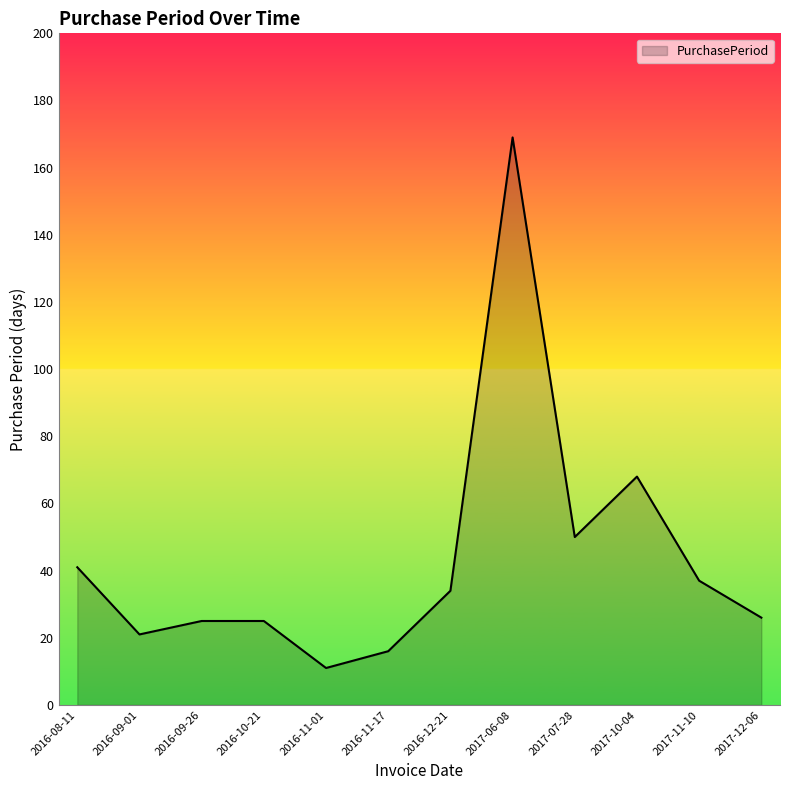

What position from the left is 2016-11-17?

6